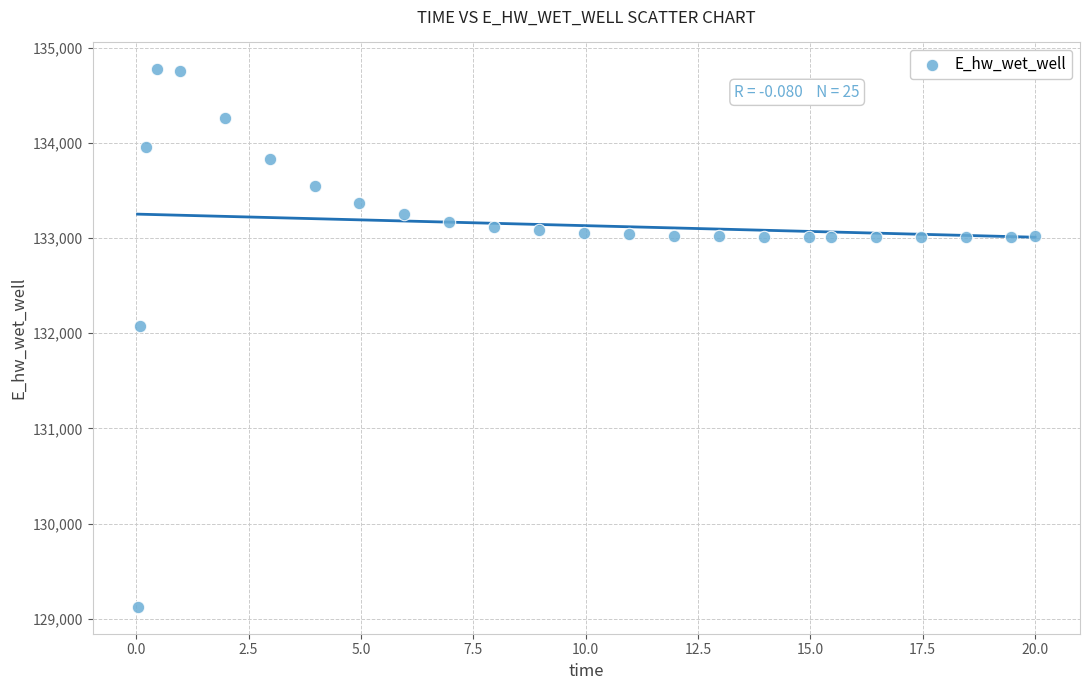

What is the range of Y values (max minus min)?

5649.2